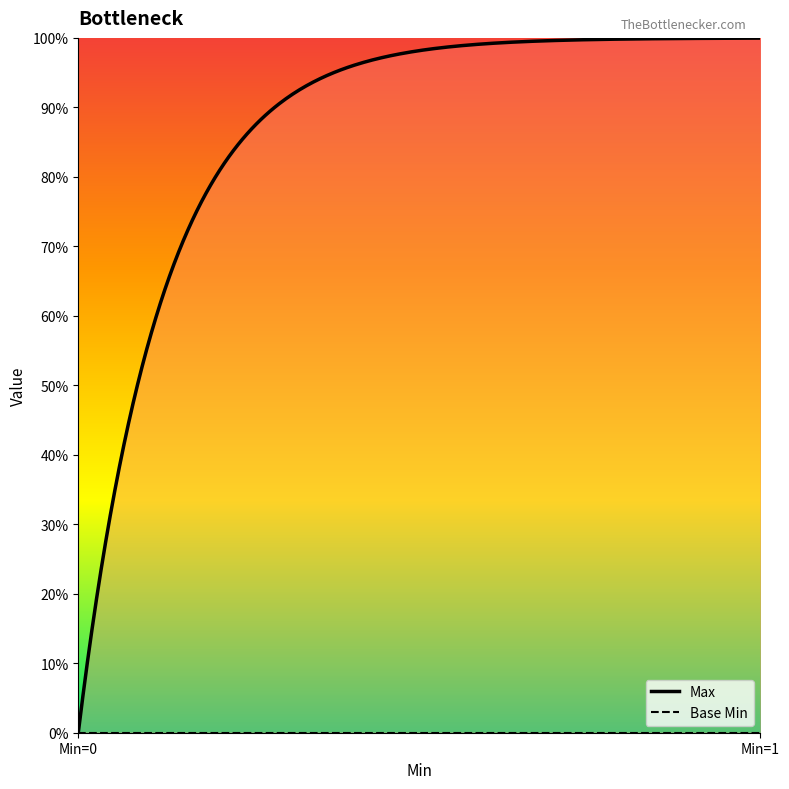

Count the number of data series in this chart.

2